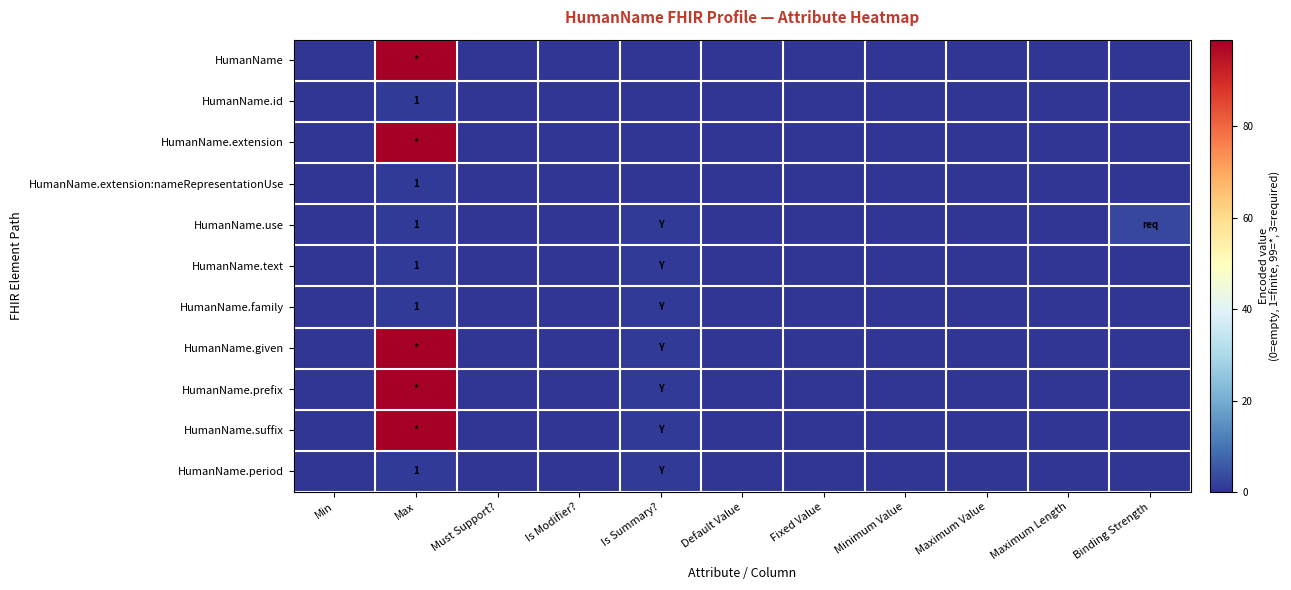

What is the sum of all HumanName.prefix values?

100